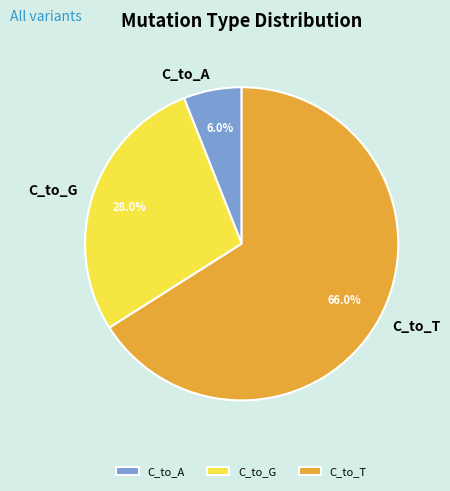

What percentage do C_to_G and C_to_T together represent?

94.0%